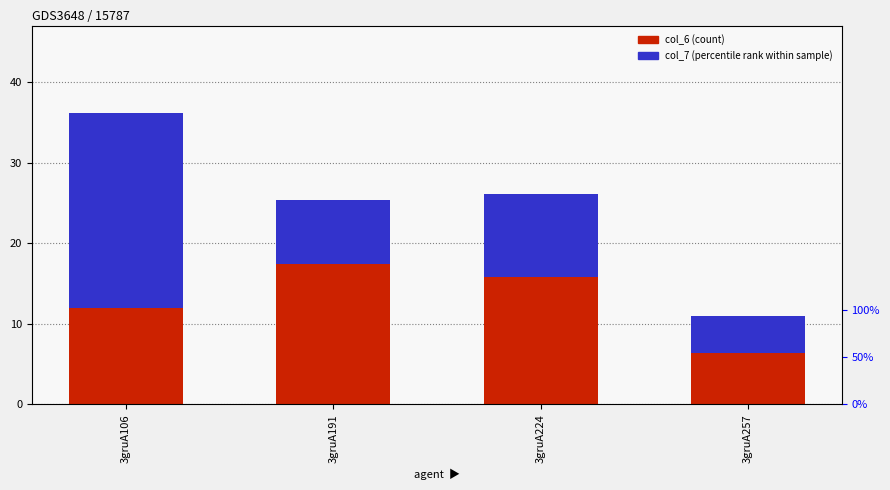

Is it true that col_6 (count) equals 15.8 at 3gruA224?

True